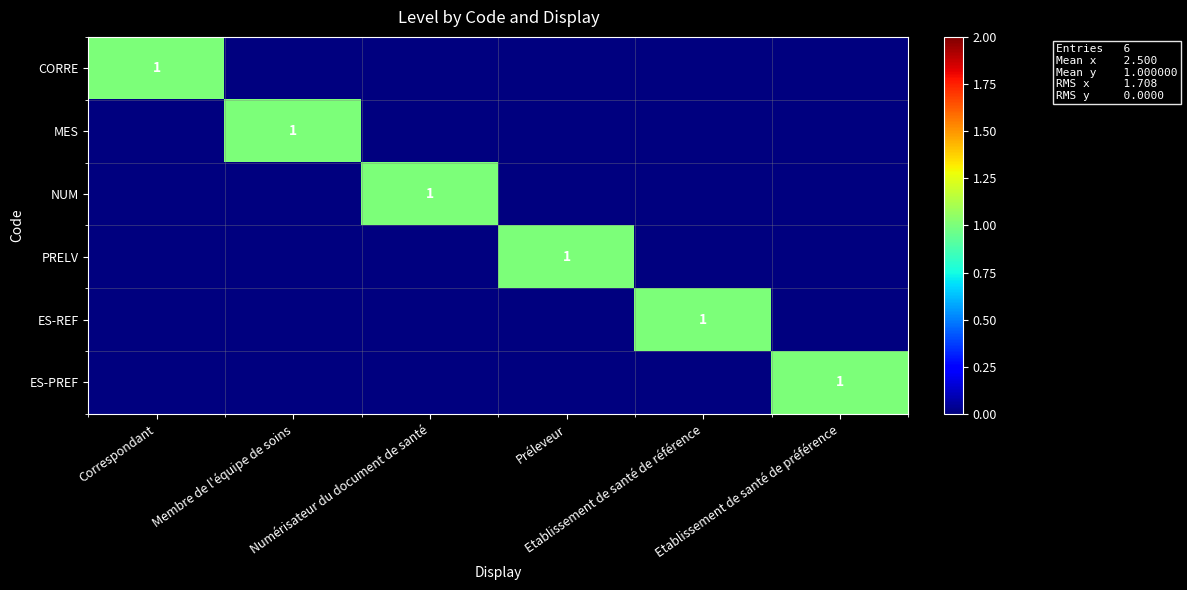

At how many categories does at least one series exceed 0?

6